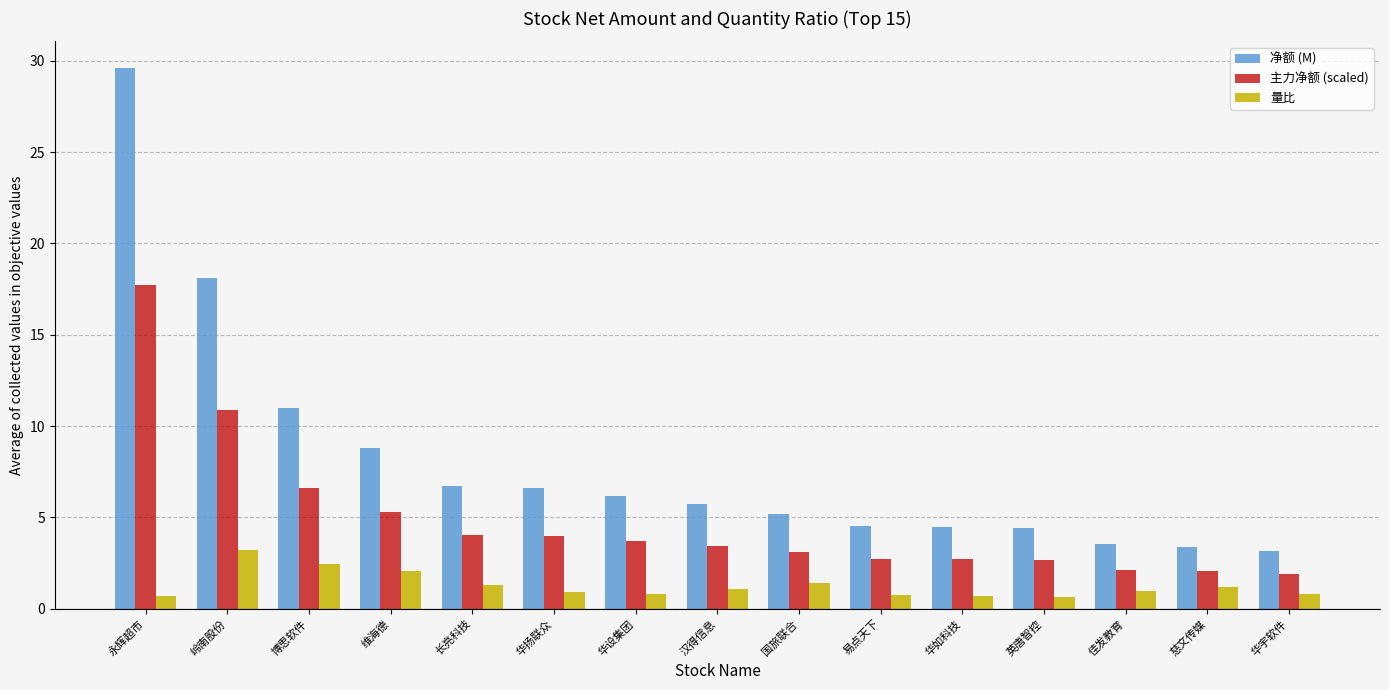

What is the approximate value of 净额 (M) at 华宇软件?

3.2